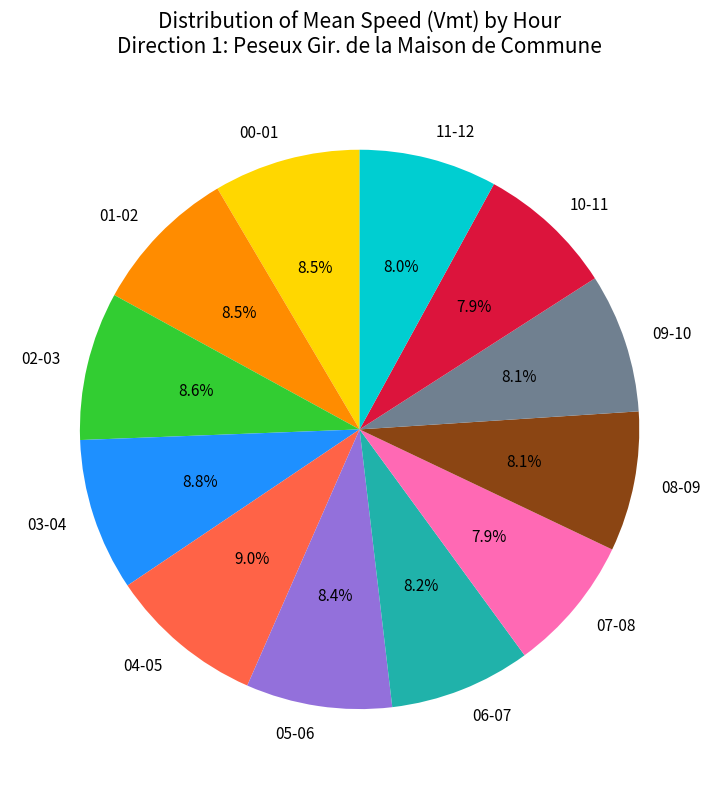

What percentage is the 11-12 slice, to the nearest percent?

8%